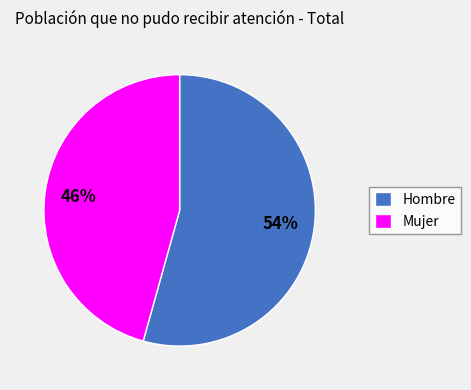

What percentage is the Mujer slice, to the nearest percent?

46%